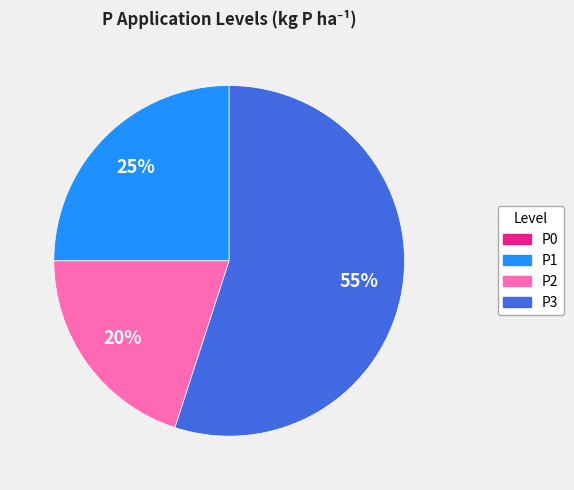

Which slice is the largest?

P3